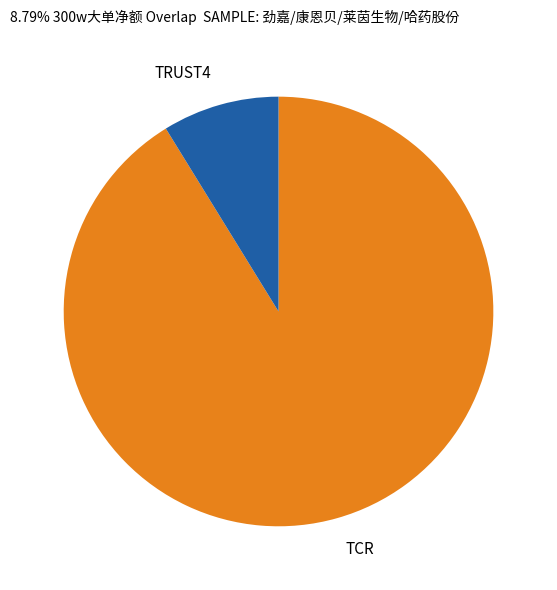

Is the sum of TCR and TRUST4 greater than half?

Yes